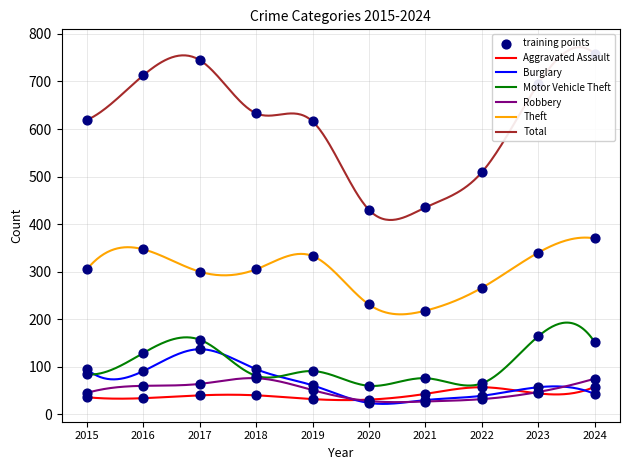

Which series contains the lowest Y value?

Burglary